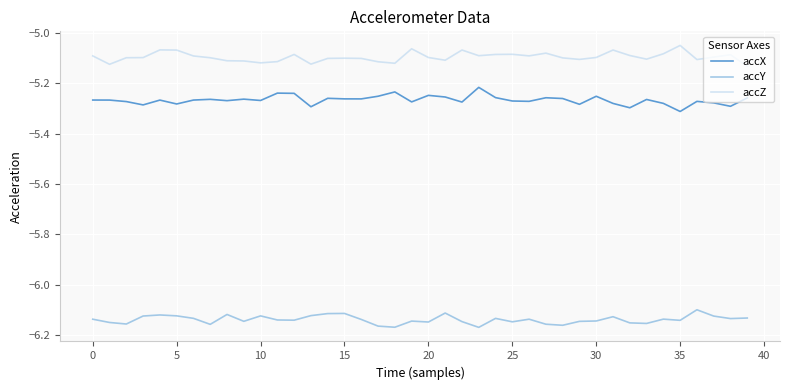

List the series in order of their peak value, highest first.

accZ, accX, accY